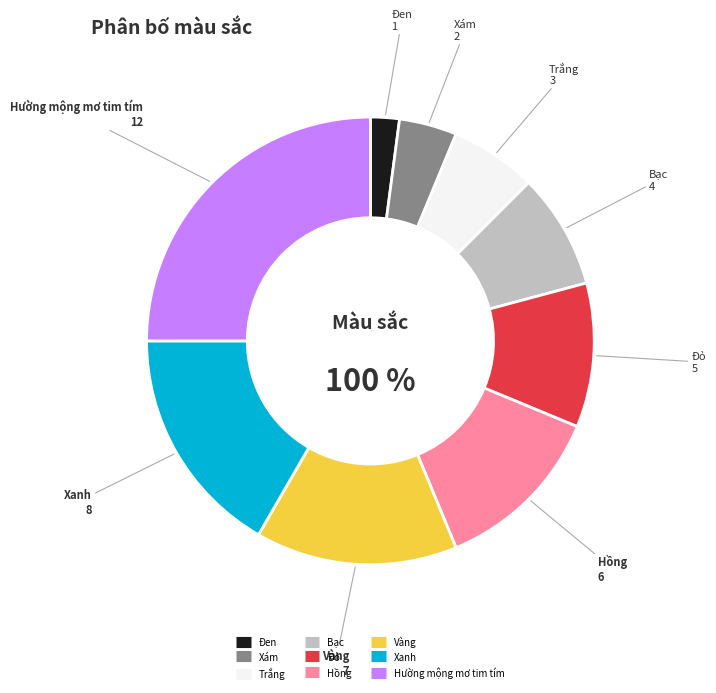

Which has a higher value, Đỏ or Xám?

Đỏ